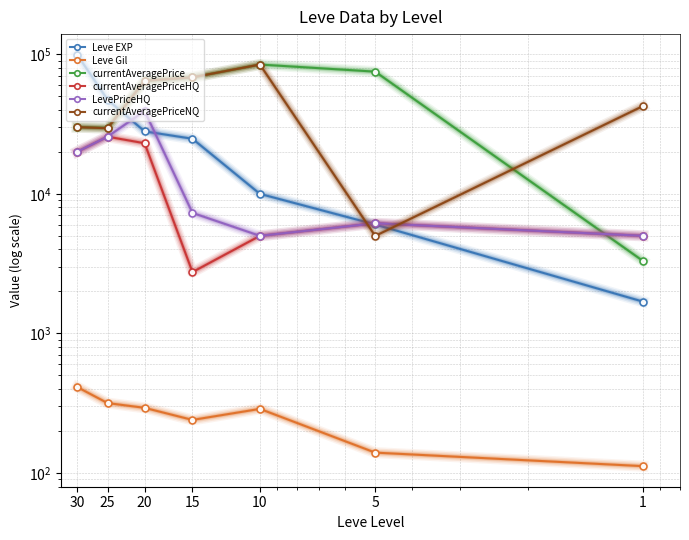

Where is currentAveragePriceHQ nearest to the value 14208?

30